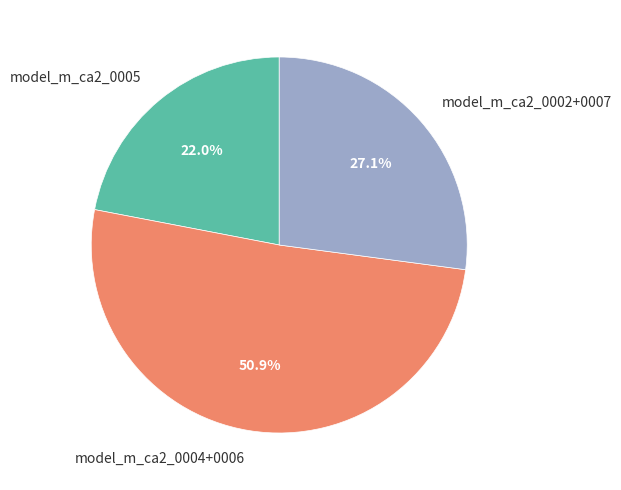

Count the number of slices in the pie.

3